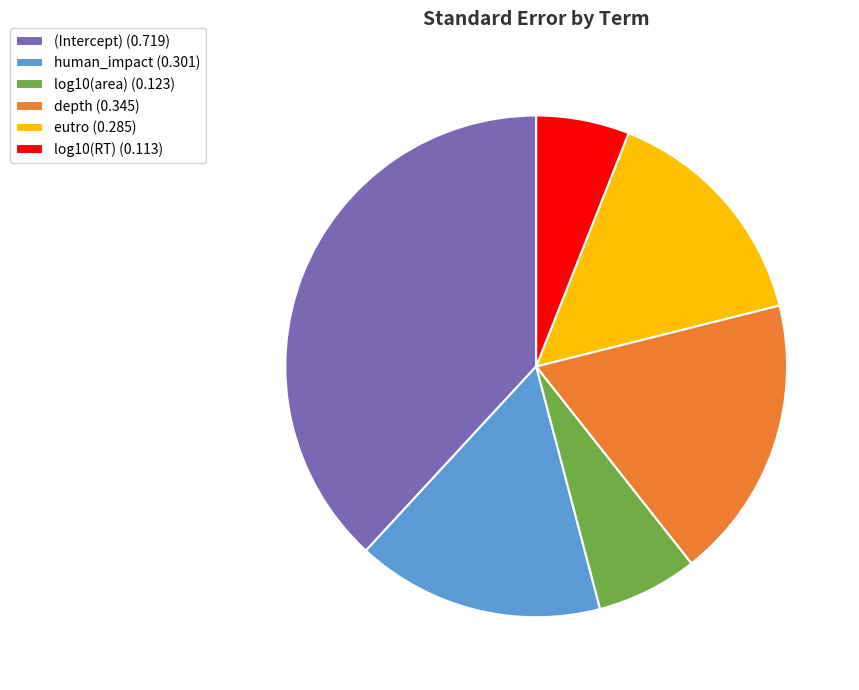

Does depth account for over 50% of the chart?

No